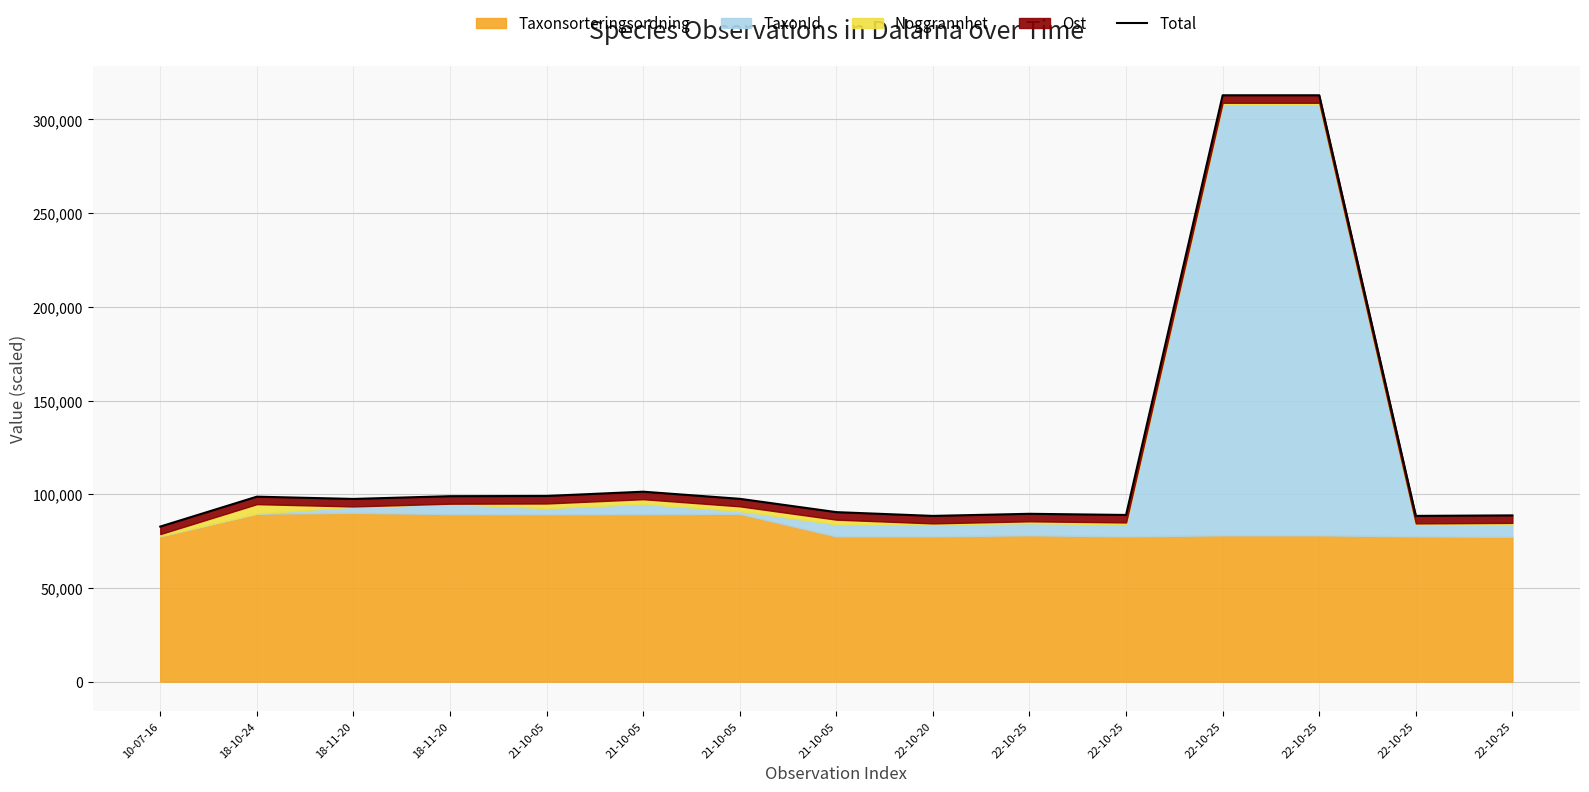

What is the difference between the maximum and second lowest values?

224466.8